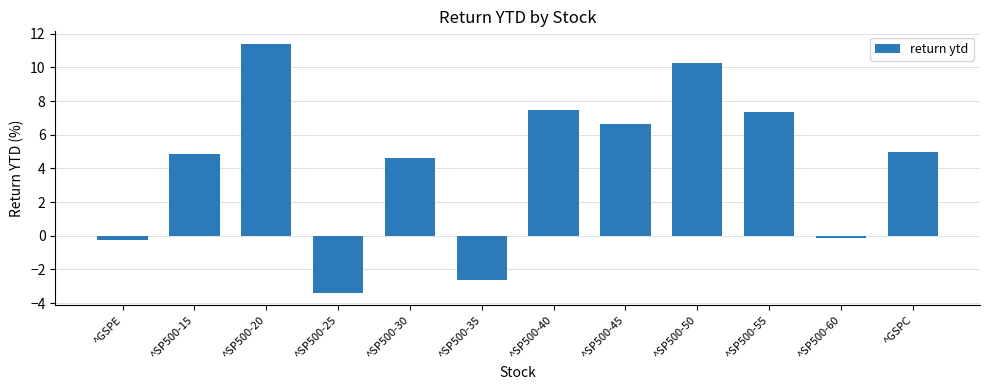

What is the label of the 5th bar from the right?

^SP500-45